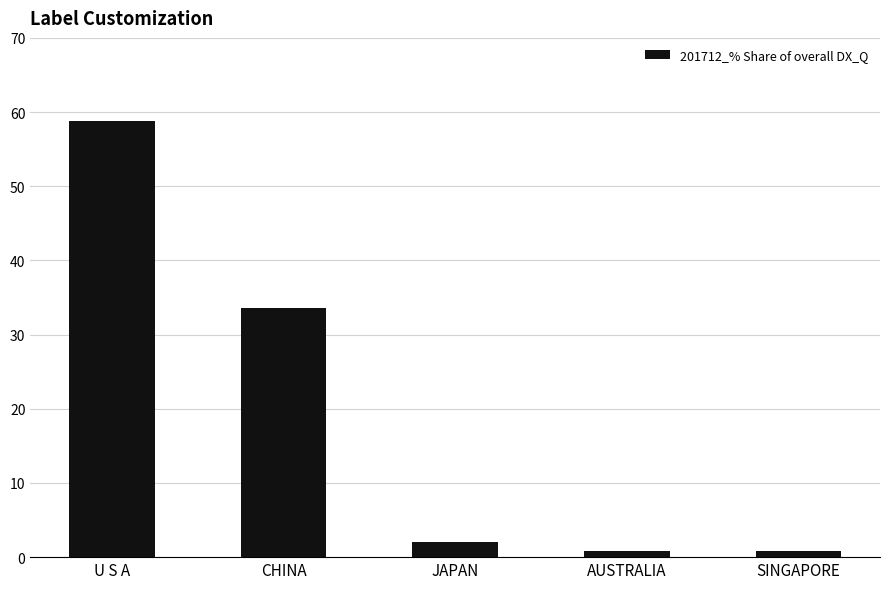

What is the maximum value shown in the chart?

58.9